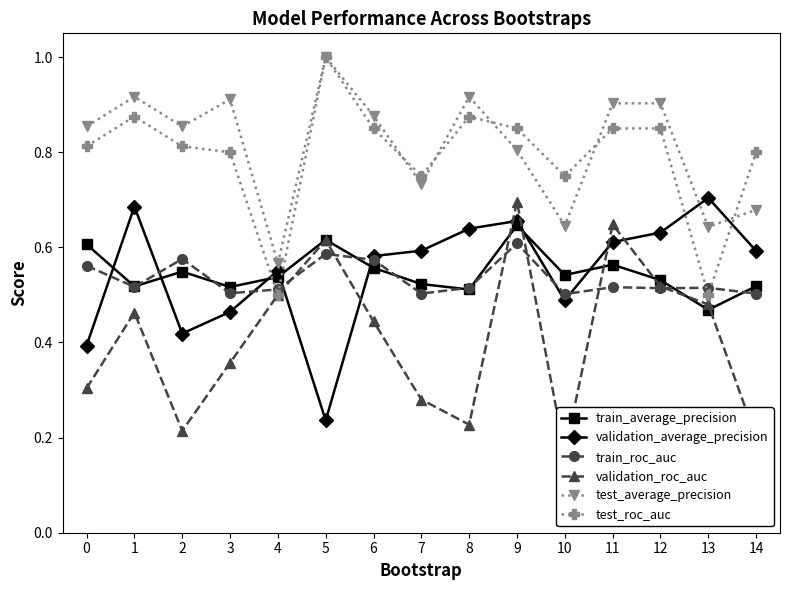

What is the difference between the maximum and minimum values in the test_roc_auc series?

0.5